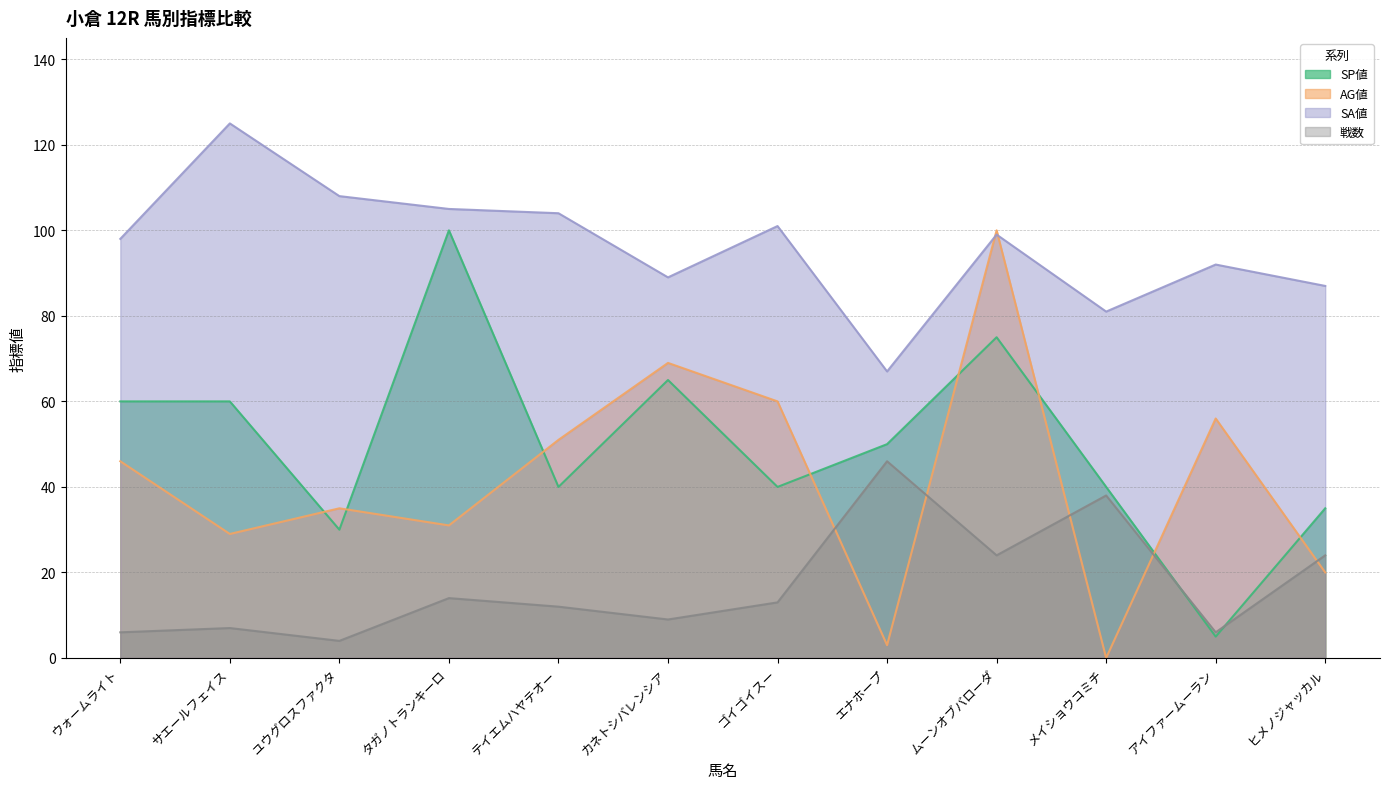

Is the value of 戦数 at ヒメノジャッカル greater than the value of SA値 at ウォームライト?

No